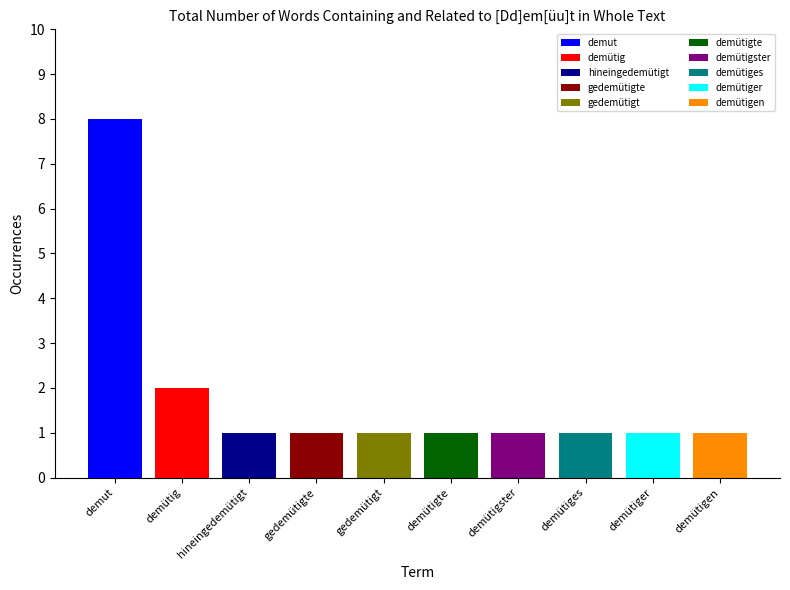

True or false: the data shows 2 at demütiger.

False